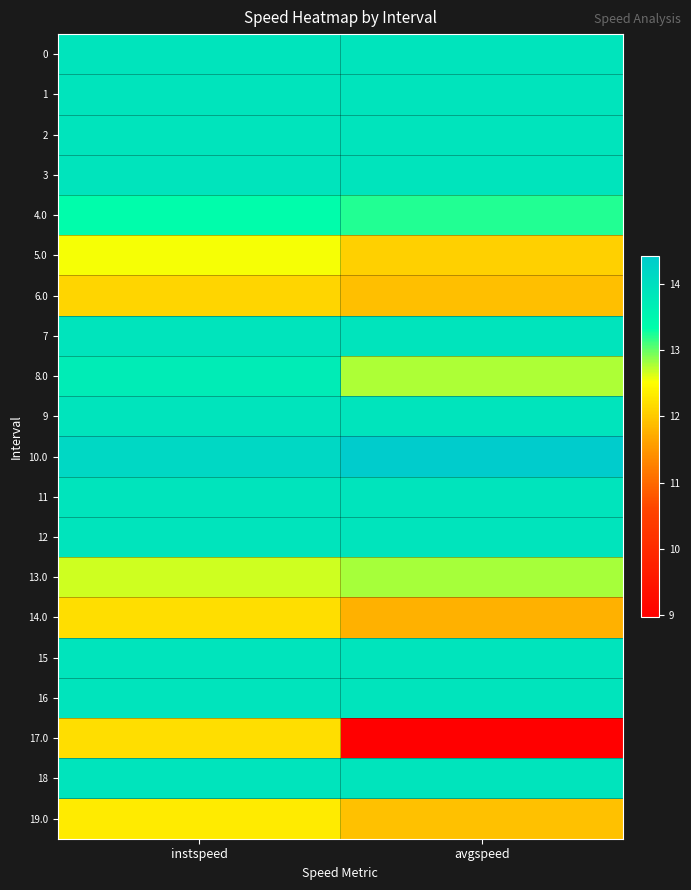

Reading left to right, transcribe all the data shown in this chart.

0: instspeed=13.9	avgspeed=13.9
1: instspeed=13.9	avgspeed=13.9
2: instspeed=13.9	avgspeed=13.9
3: instspeed=13.9	avgspeed=13.9
4.0: instspeed=13.4	avgspeed=13.2
5.0: instspeed=12.5	avgspeed=12.1
6.0: instspeed=12.1	avgspeed=11.9
7: instspeed=13.9	avgspeed=13.9
8.0: instspeed=13.7	avgspeed=12.8
9: instspeed=13.9	avgspeed=13.9
10.0: instspeed=14.2	avgspeed=14.4
11: instspeed=13.9	avgspeed=13.9
12: instspeed=13.9	avgspeed=13.9
13.0: instspeed=12.7	avgspeed=12.8
14.0: instspeed=12.2	avgspeed=11.8
15: instspeed=13.9	avgspeed=13.9
16: instspeed=13.9	avgspeed=13.9
17.0: instspeed=12.2	avgspeed=9.0
18: instspeed=13.9	avgspeed=13.9
19.0: instspeed=12.3	avgspeed=11.9